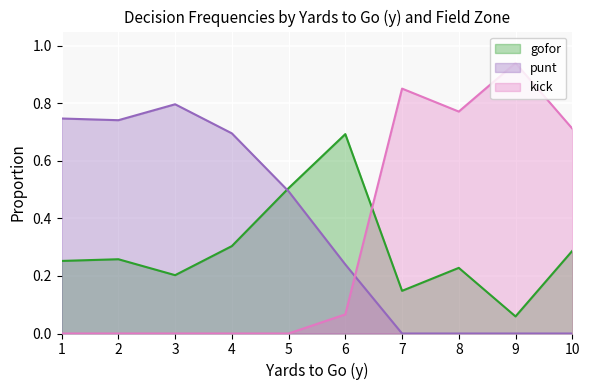

True or false: kick has a value of 0.6 at 1.

False